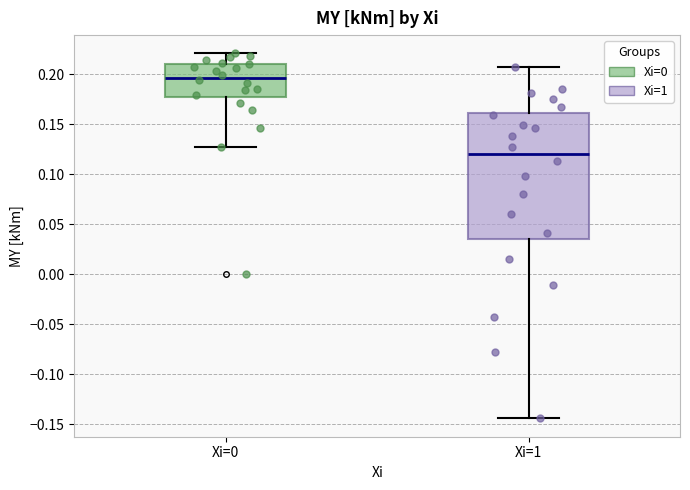

Which box is the tallest, from its lower edge to its upper edge?

Xi=1